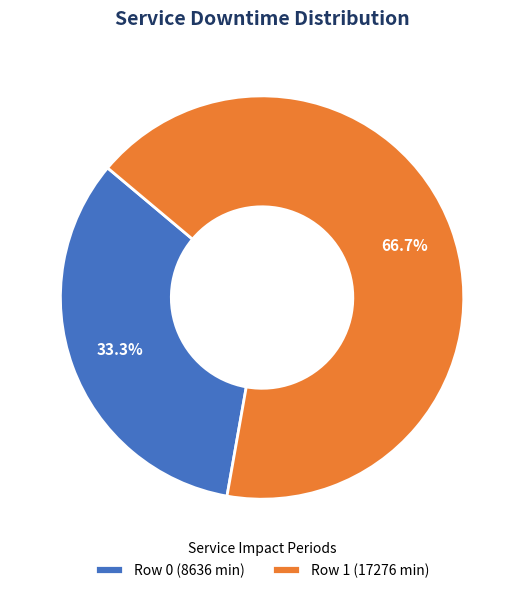

Between Row 0 and Row 1, which is larger?

Row 1